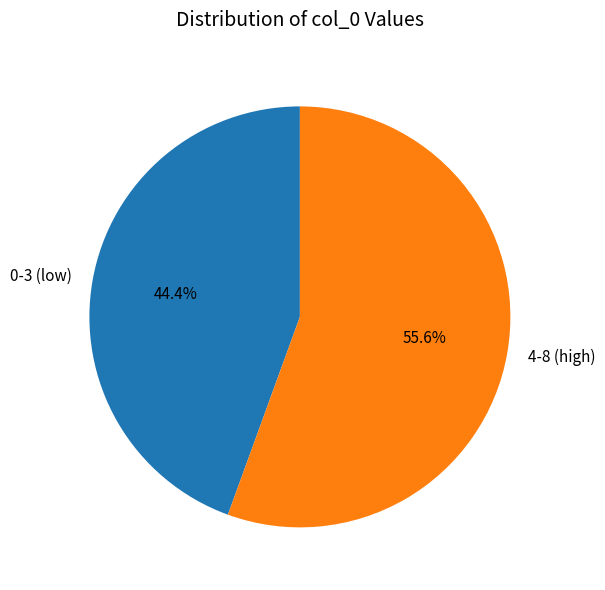

To the nearest percent, what is the average slice percentage?

50%